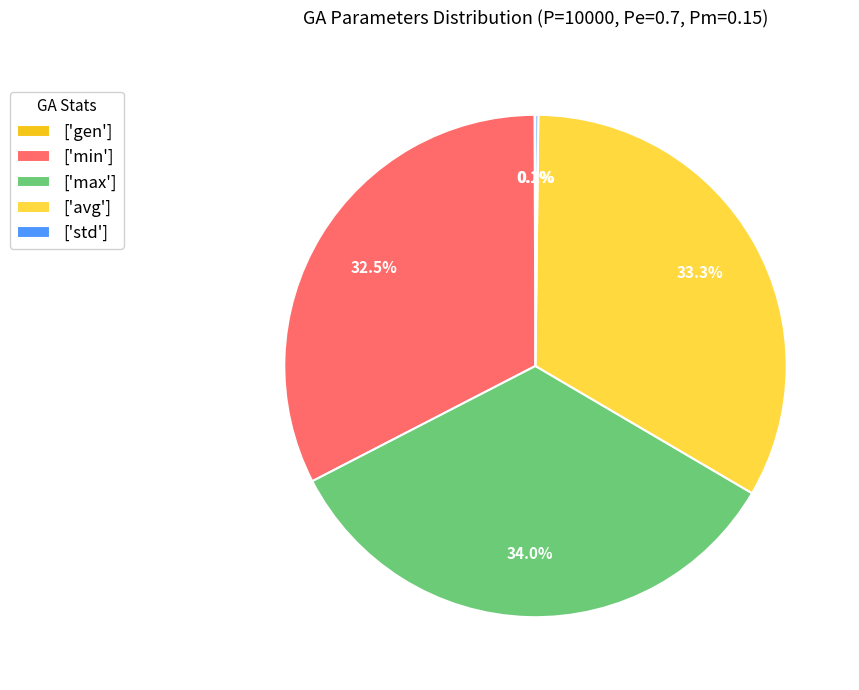

Is the sum of ['avg'] and ['min'] greater than half?

Yes